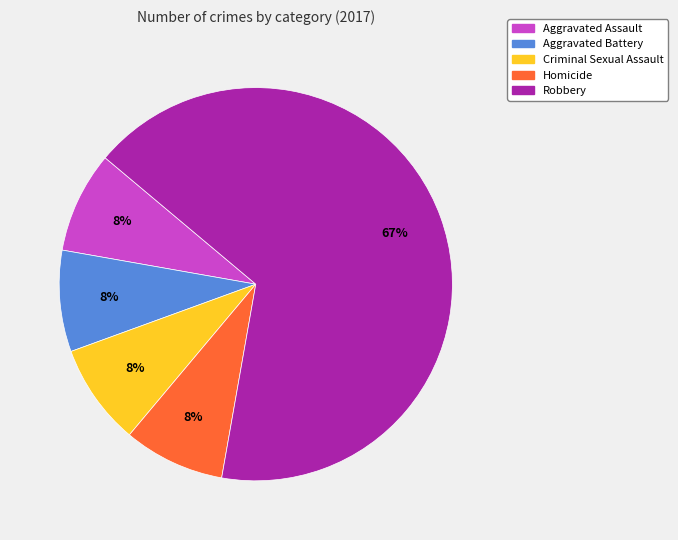

To the nearest percent, what is the average slice percentage?

20%